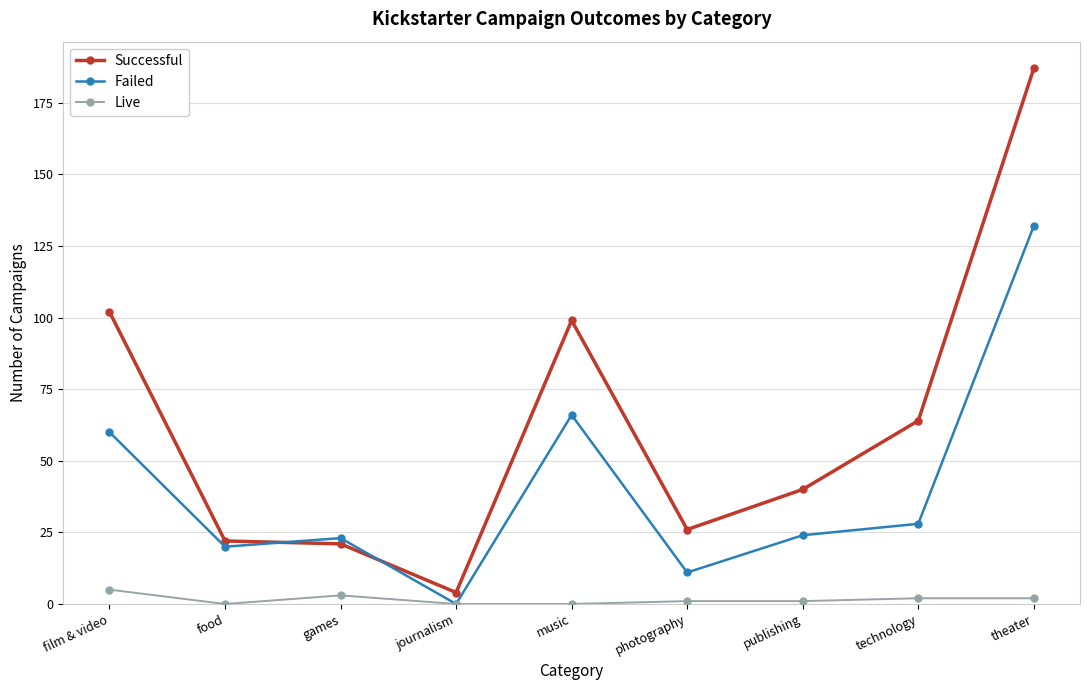

Is the value of Successful at publishing greater than the value of Failed at food?

Yes